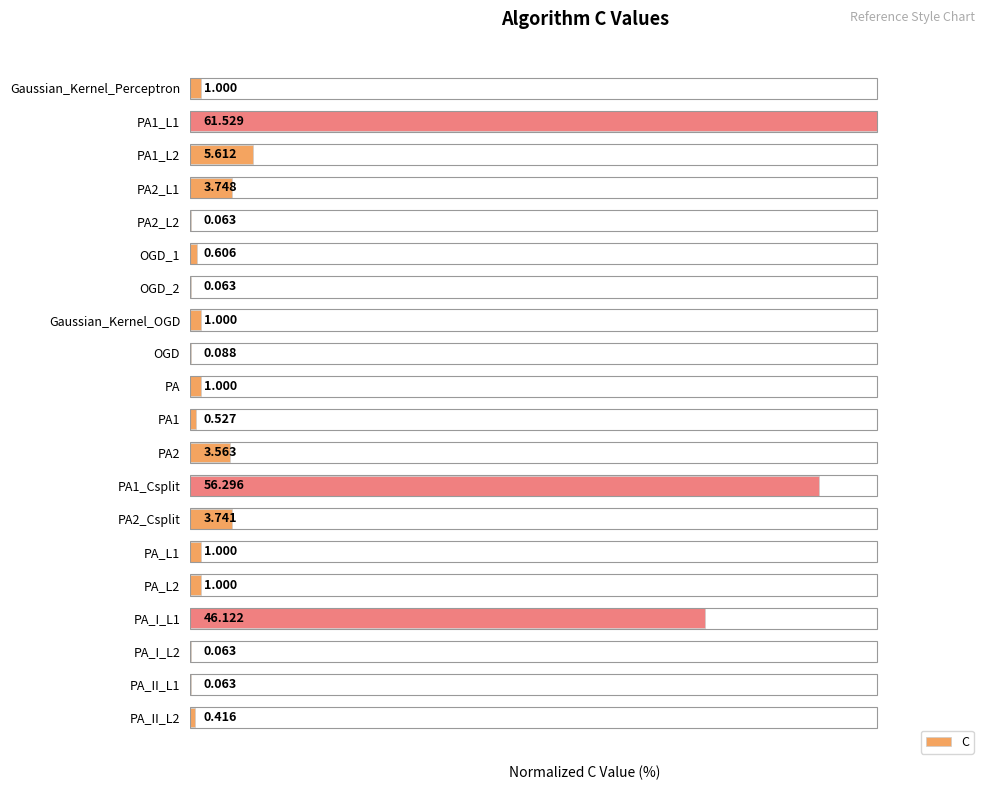

Which has a higher value, PA_II_L1 or OGD?

OGD